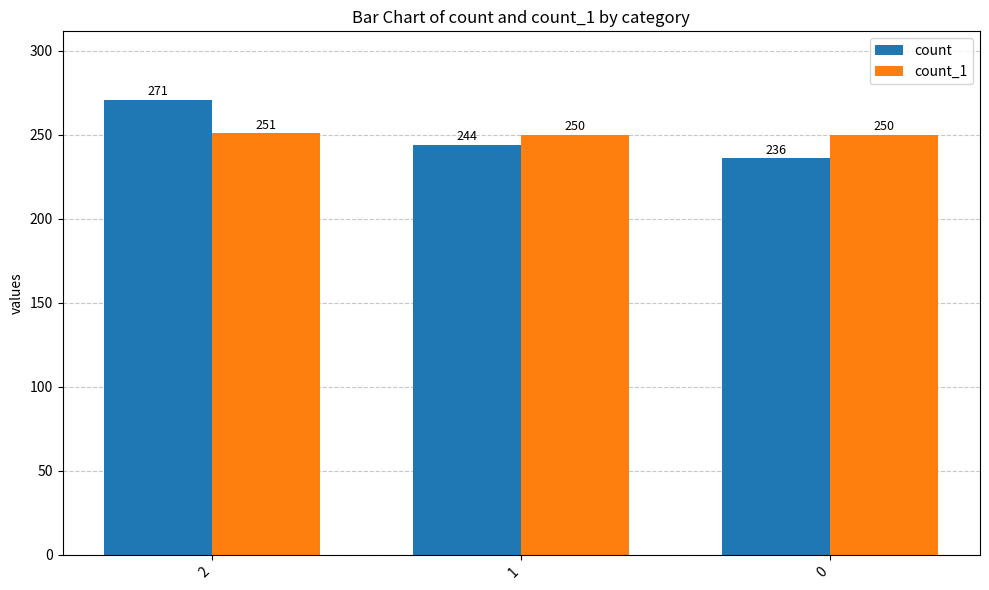

How many groups of bars are there?

3